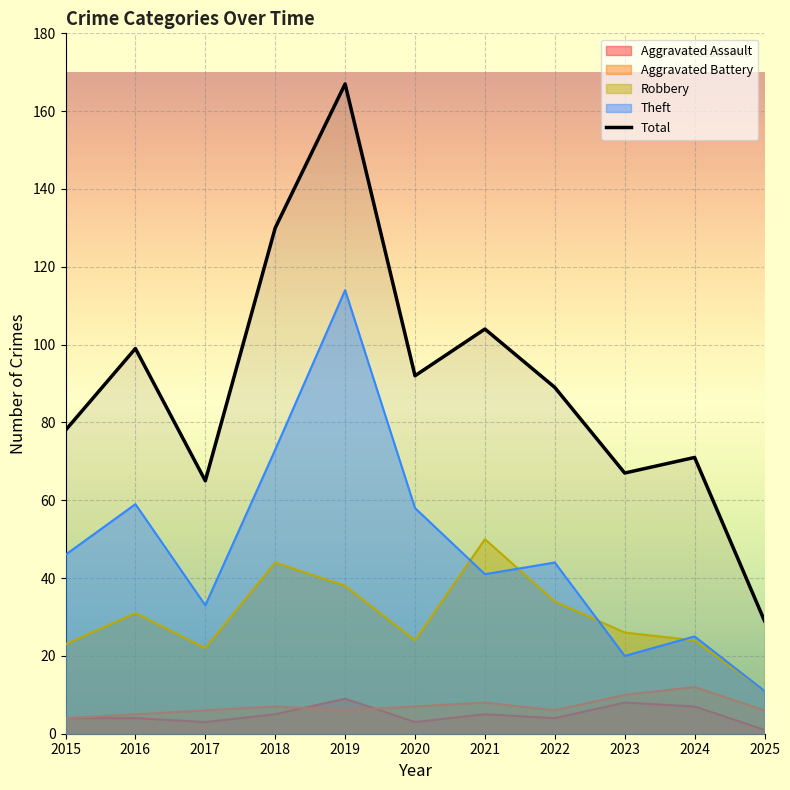

List the labels in order of value, smallest first.

2025, 2017, 2023, 2024, 2015, 2022, 2020, 2016, 2021, 2018, 2019